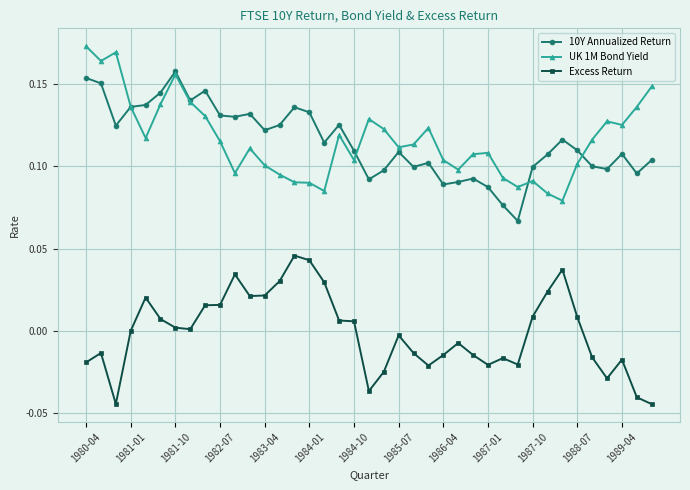

List the series in order of their peak value, lowest first.

Excess Return, 10Y Annualized Return, UK 1M Bond Yield